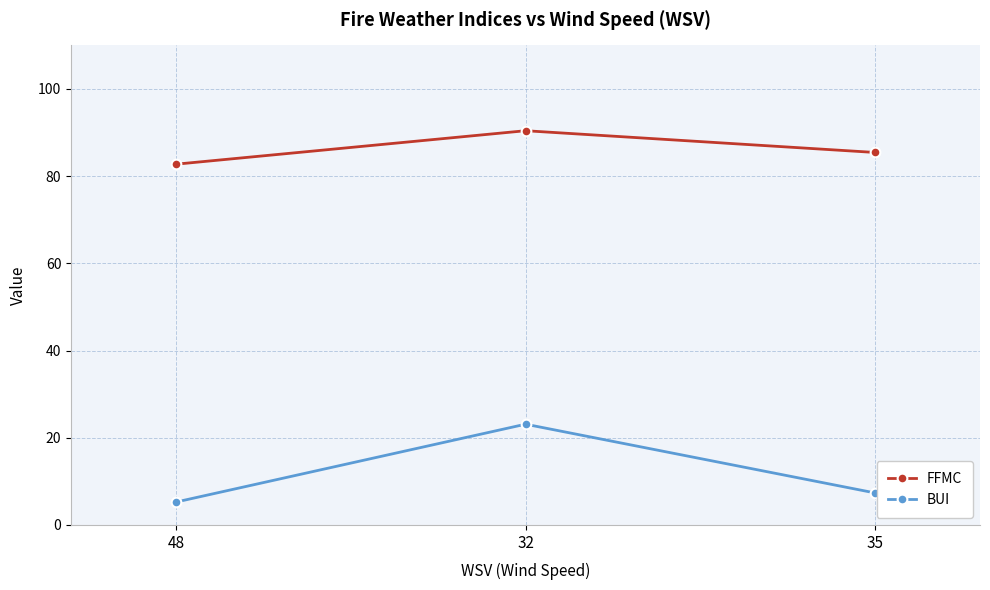

Is the value of FFMC at 35 greater than the value of BUI at 32?

Yes